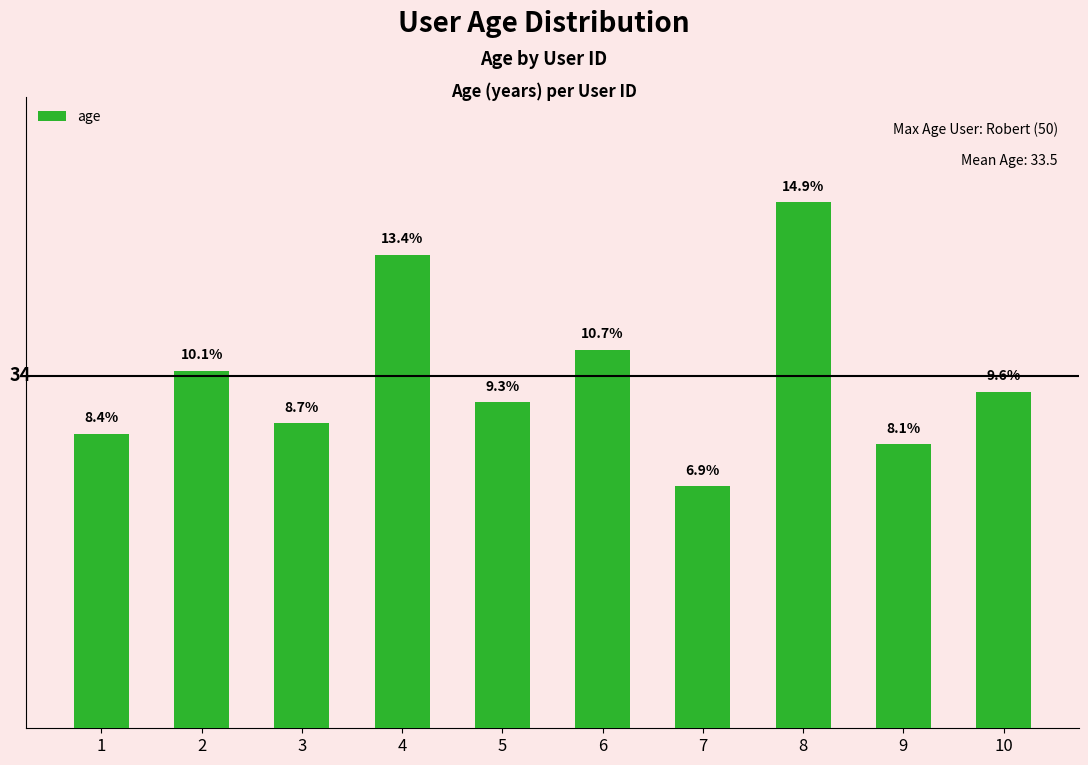

The chart shows a value of 57 at 2. True or false?

False